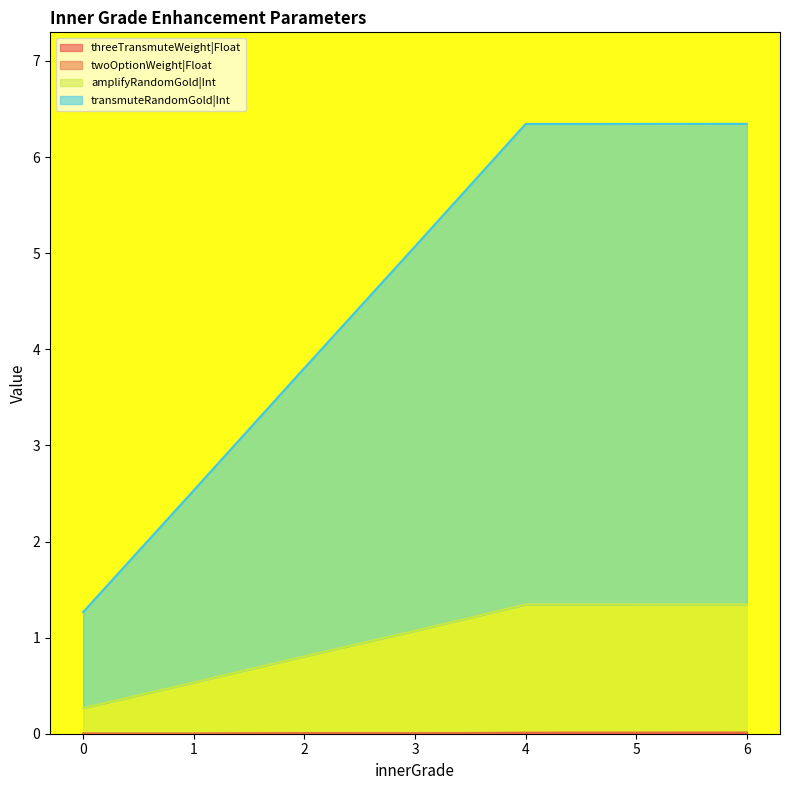

What is the total value across all series at 1?

2.5